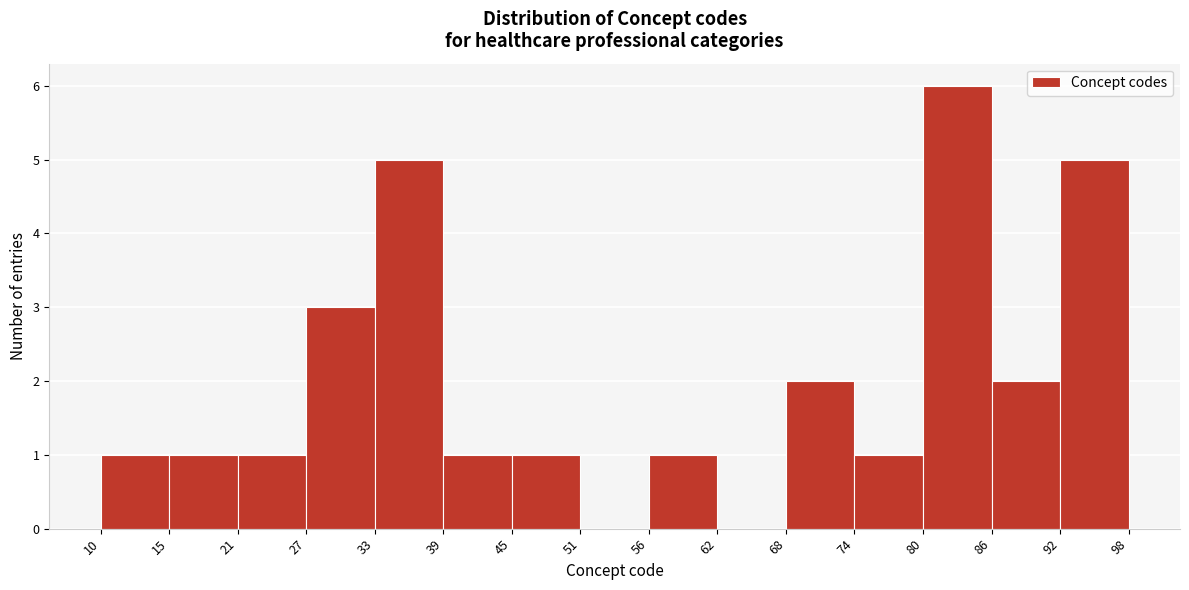

Reading left to right, transcribe this chart: for each bar, give the range it covers on the x-axis and its height. The values are not printed on the chart, so give them approximately, as read against the axis.

10 to 15: 1
15 to 21: 1
21 to 27: 1
27 to 33: 3
33 to 39: 5
39 to 45: 1
45 to 51: 1
51 to 56: 0
56 to 62: 1
62 to 68: 0
68 to 74: 2
74 to 80: 1
80 to 86: 6
86 to 92: 2
92 to 98: 5